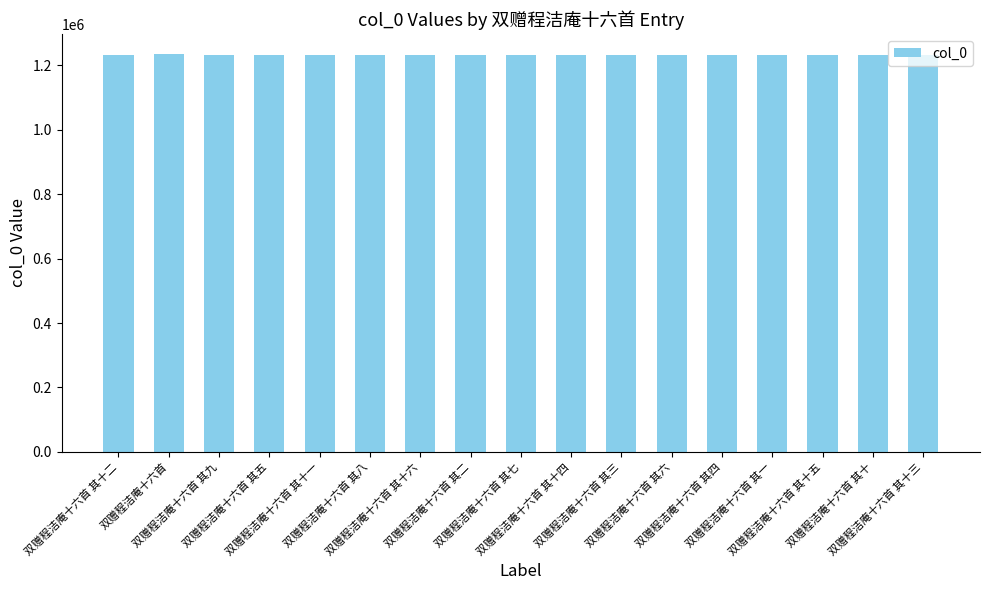

What is the value of the 4th bar from the left?

1233314